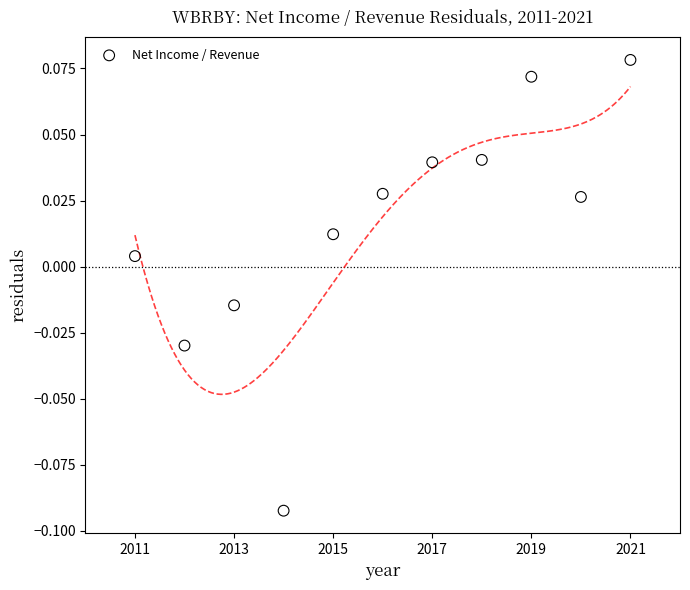

What is the range of X values (max minus min)?

10.0